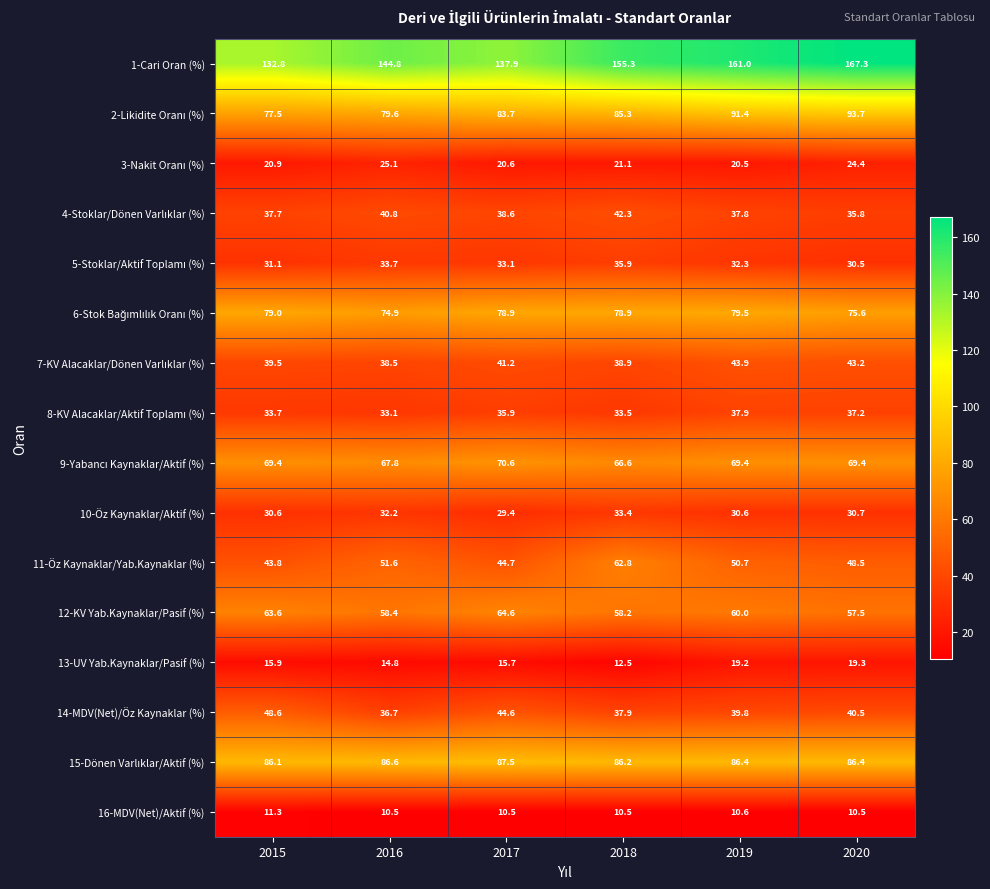

At which category is the sum across all series the highest?

2019